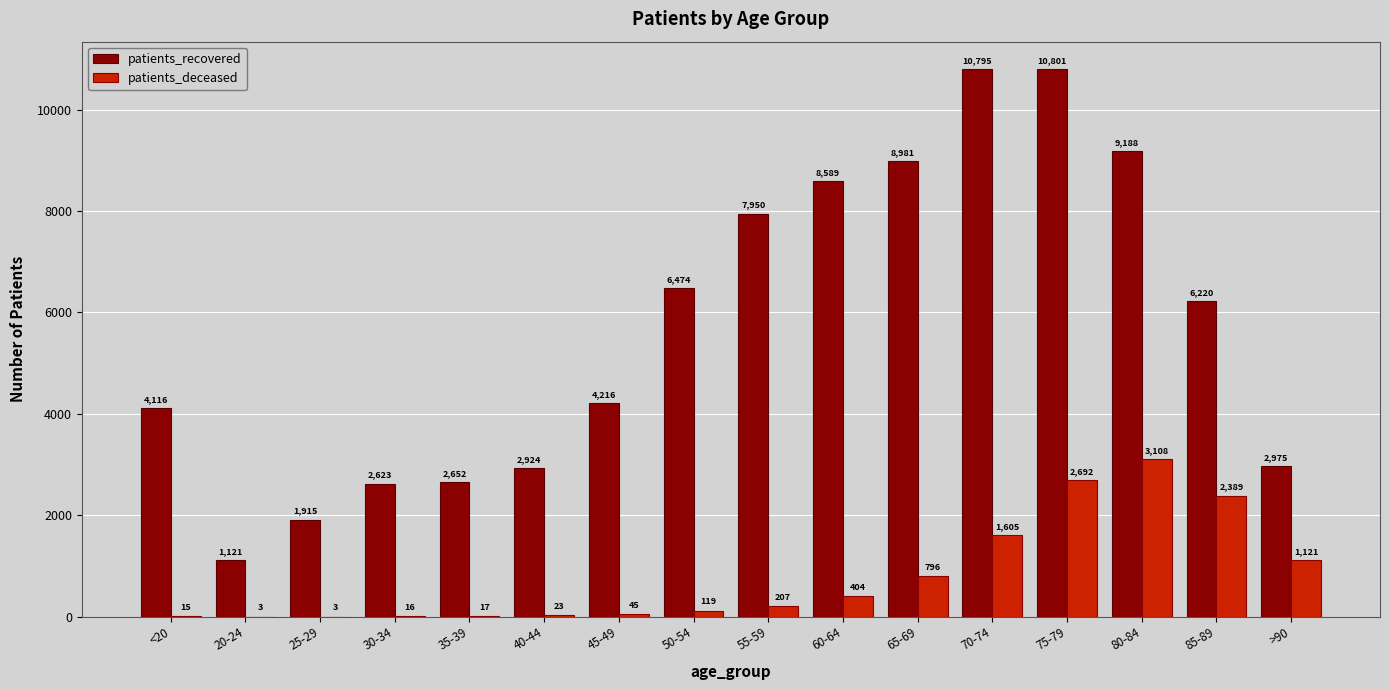

At which category is the sum across all series the highest?

75-79